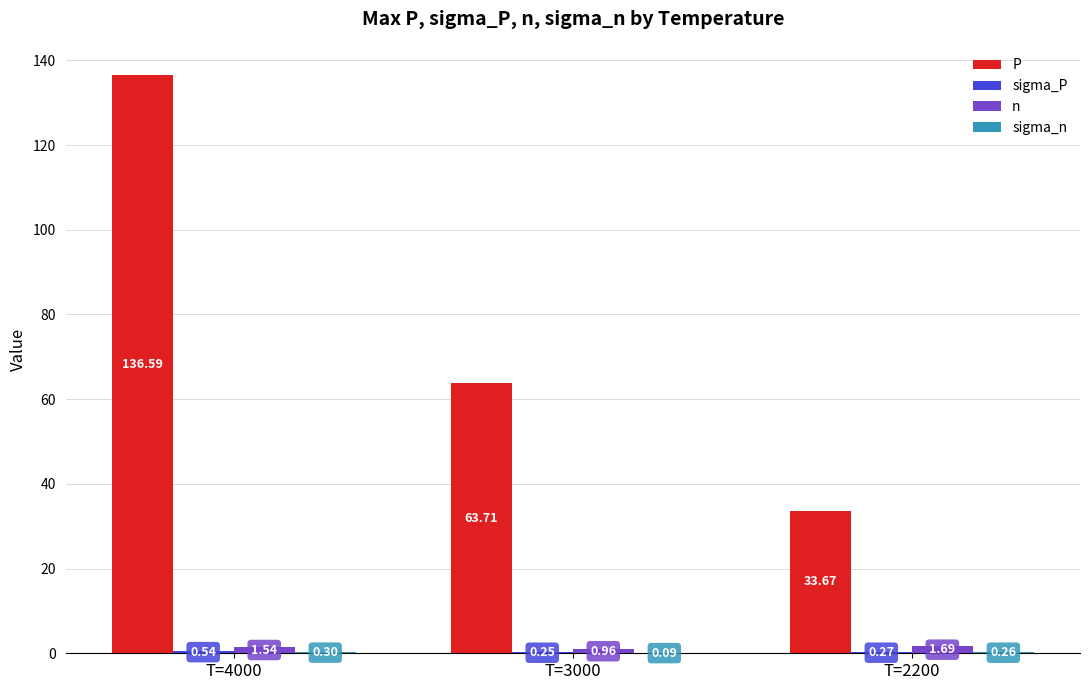

At which category is the sum across all series the highest?

T=4000